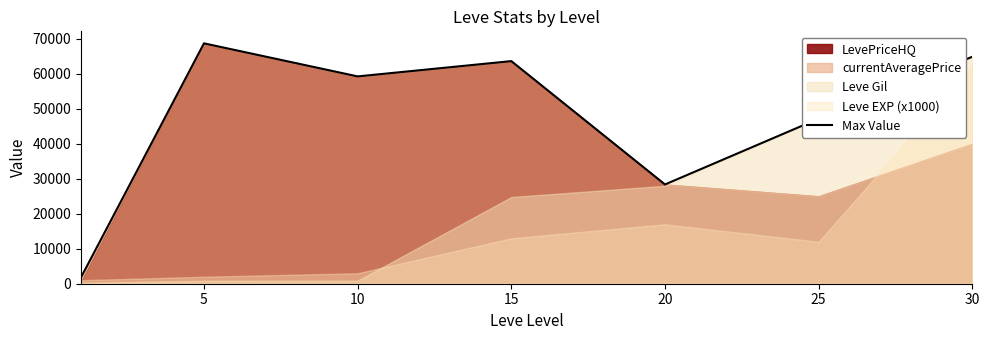

What is the ratio of the value at 30 to the value at 15?

1.0